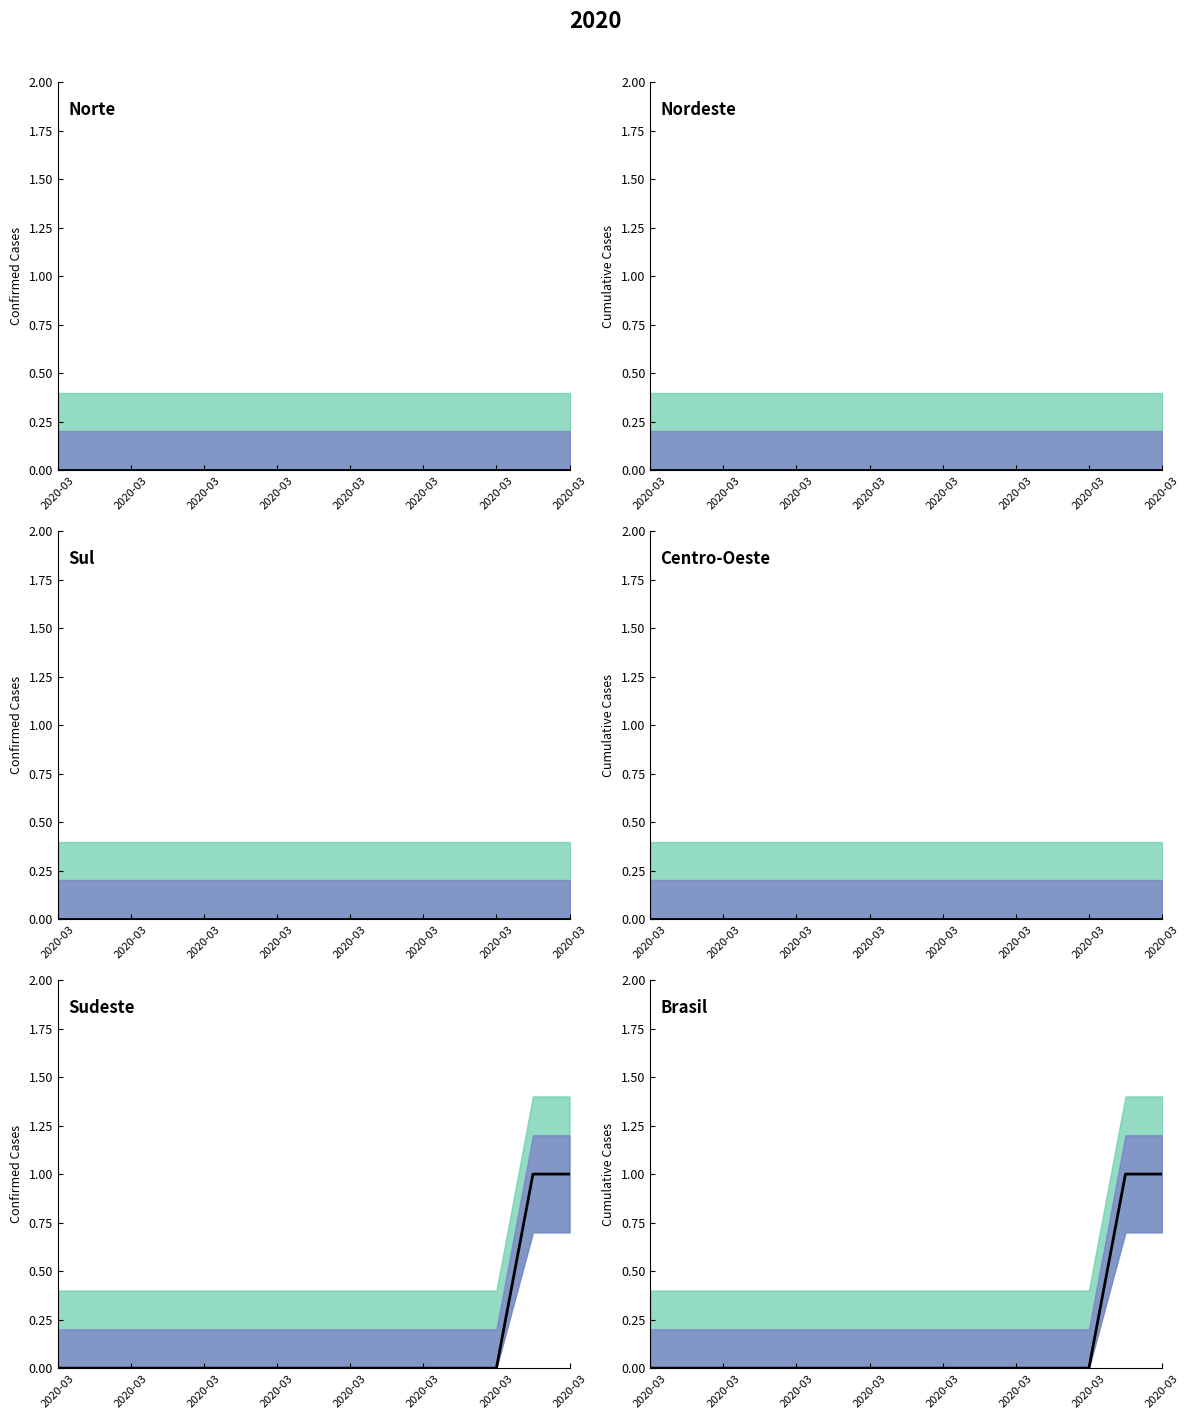

At which category does the chart reach its minimum across all series?

2020-03